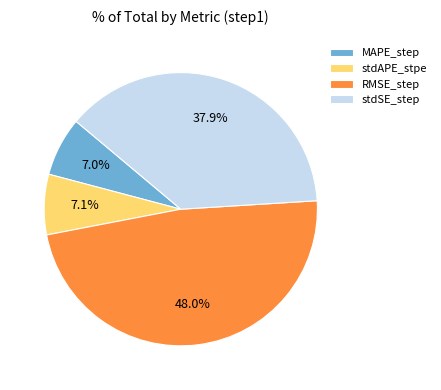

Count the number of slices in the pie.

4